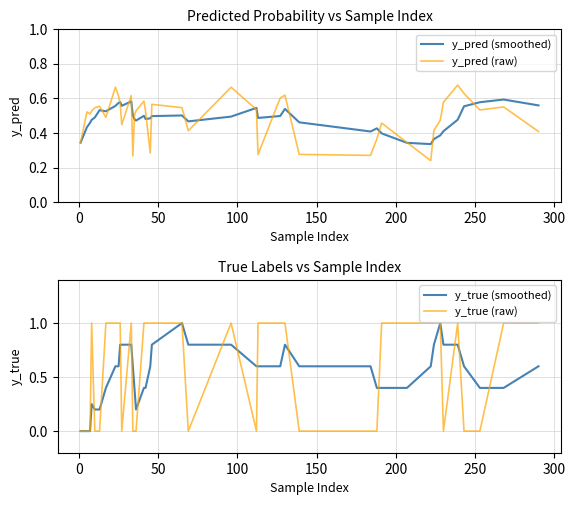

What is the maximum value for y_true (smoothed)?

1.0